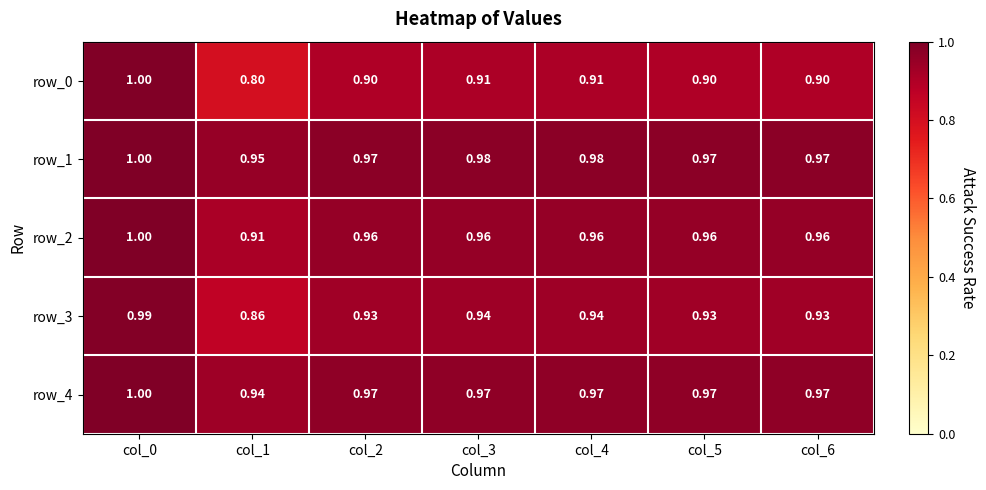

Reading right to left, what are all the values shown in this chart?

row_0: col_6=0.9	col_5=0.9	col_4=0.9	col_3=0.9	col_2=0.9	col_1=0.8	col_0=1.0
row_1: col_6=1.0	col_5=1.0	col_4=1.0	col_3=1.0	col_2=1.0	col_1=0.9	col_0=1.0
row_2: col_6=1.0	col_5=1.0	col_4=1.0	col_3=1.0	col_2=1.0	col_1=0.9	col_0=1.0
row_3: col_6=0.9	col_5=0.9	col_4=0.9	col_3=0.9	col_2=0.9	col_1=0.9	col_0=1.0
row_4: col_6=1.0	col_5=1.0	col_4=1.0	col_3=1.0	col_2=1.0	col_1=0.9	col_0=1.0